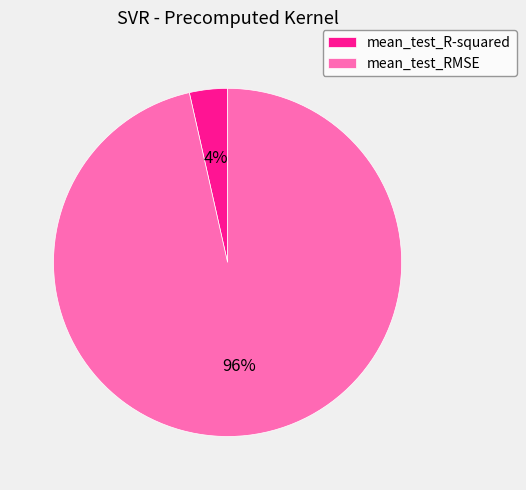

Is it true that mean_test_RMSE is 96% of the pie?

True